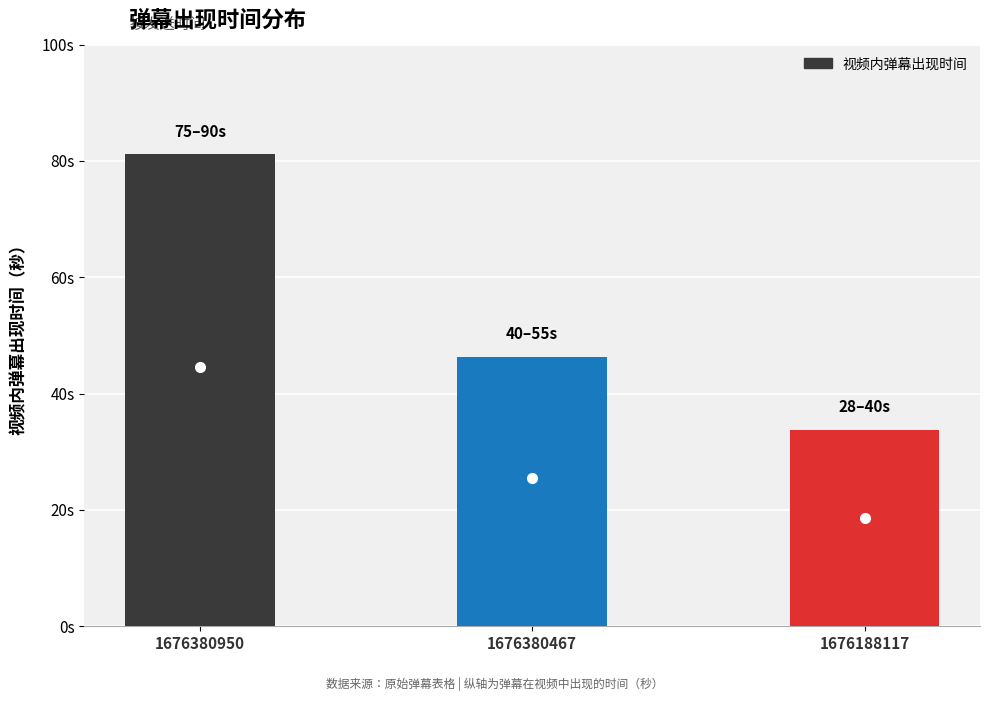

What is the value of the 3rd bar from the left?

33.8